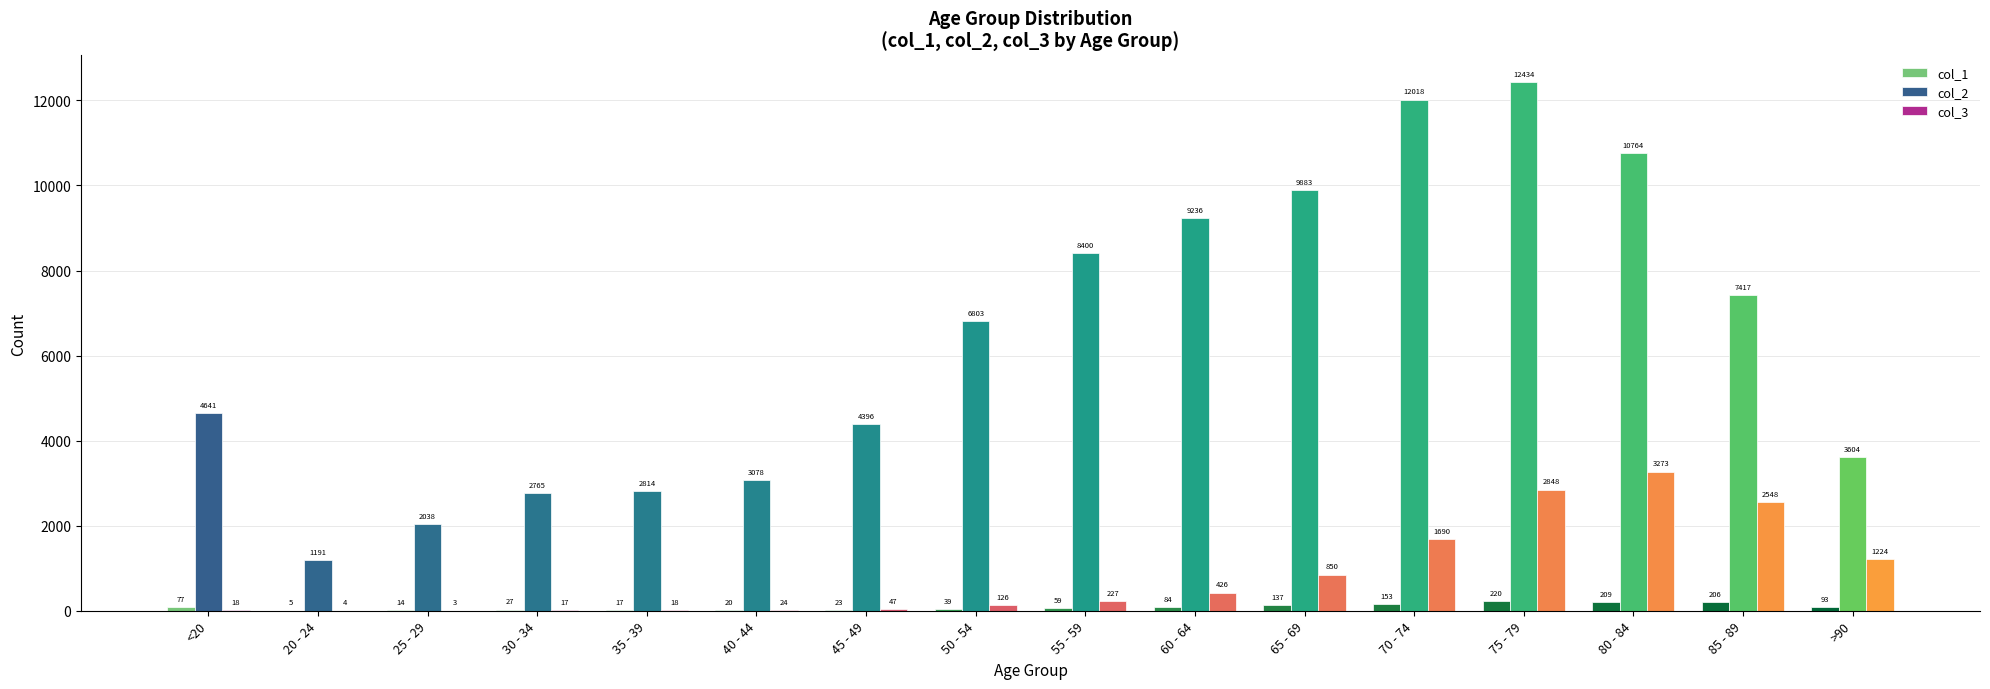

Is it true that col_3 equals 4804 at 75 - 79?

False